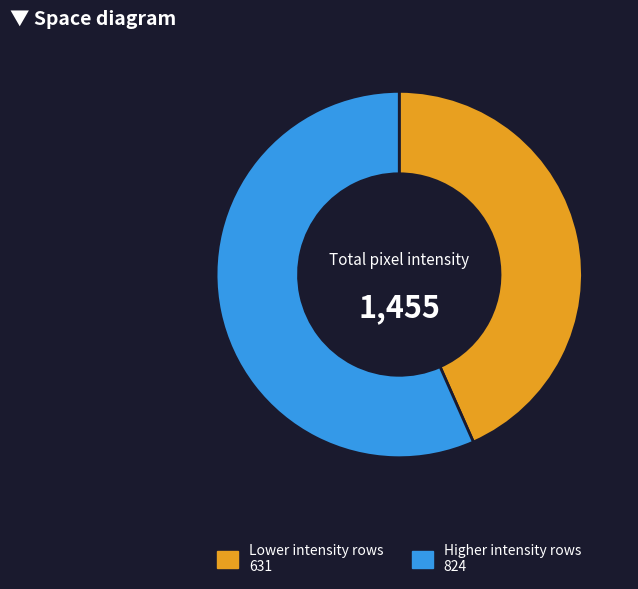

Does any single category account for the majority?

Yes